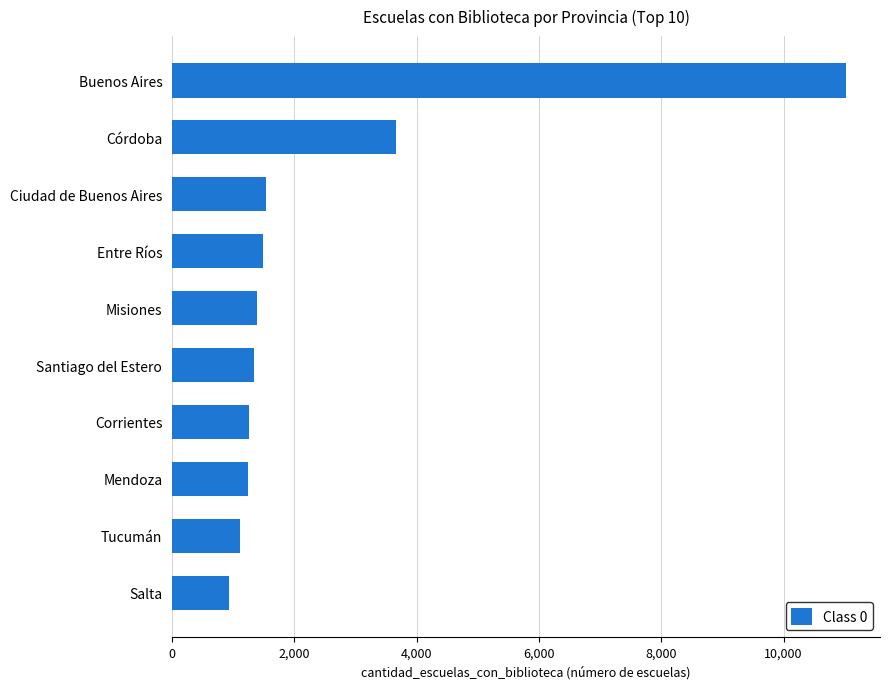

The value at Mendoza is 1239. True or false?

True